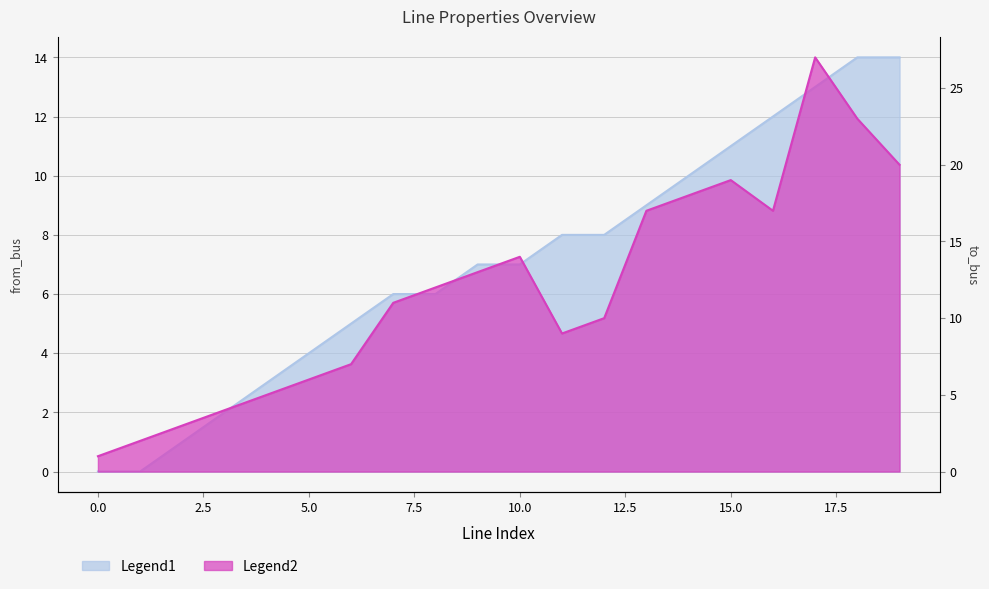

Where is the first local maximum for to_bus?

10